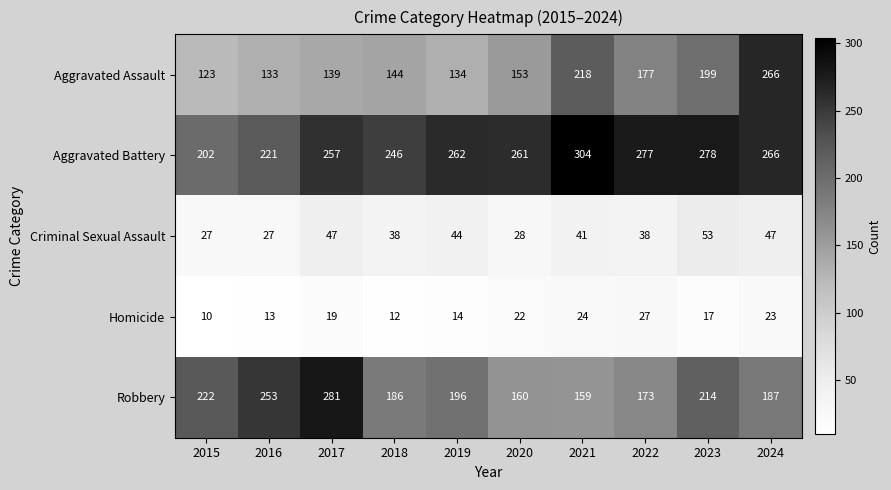

Which series has the widest spread of values?

Aggravated Assault